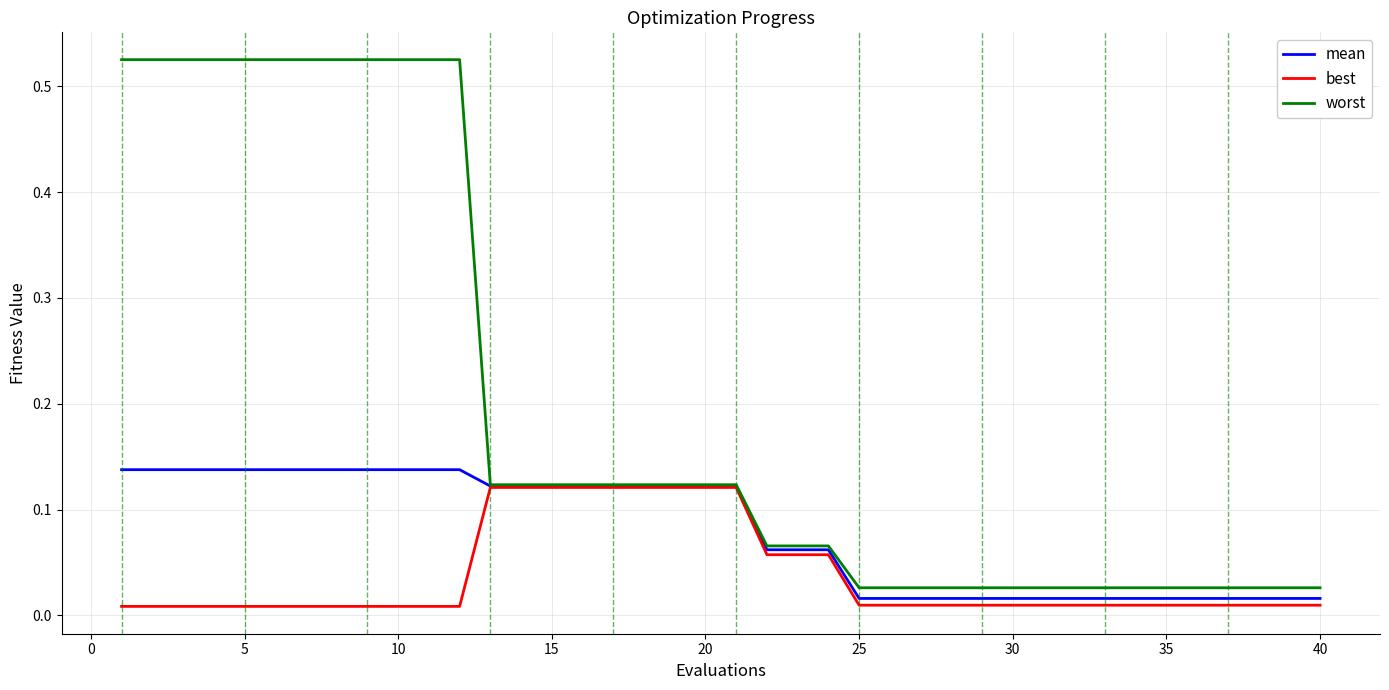

Which series has the largest total across all categories?

worst